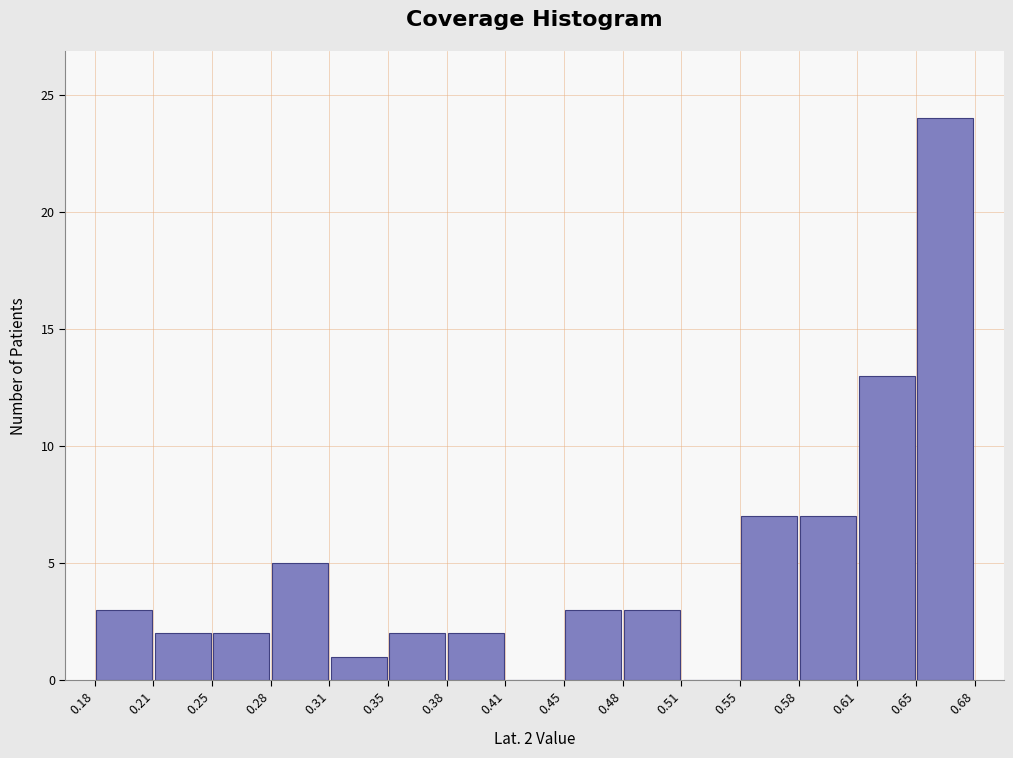

Over which range of the x-axis is the bar tallest?

0.65 to 0.68